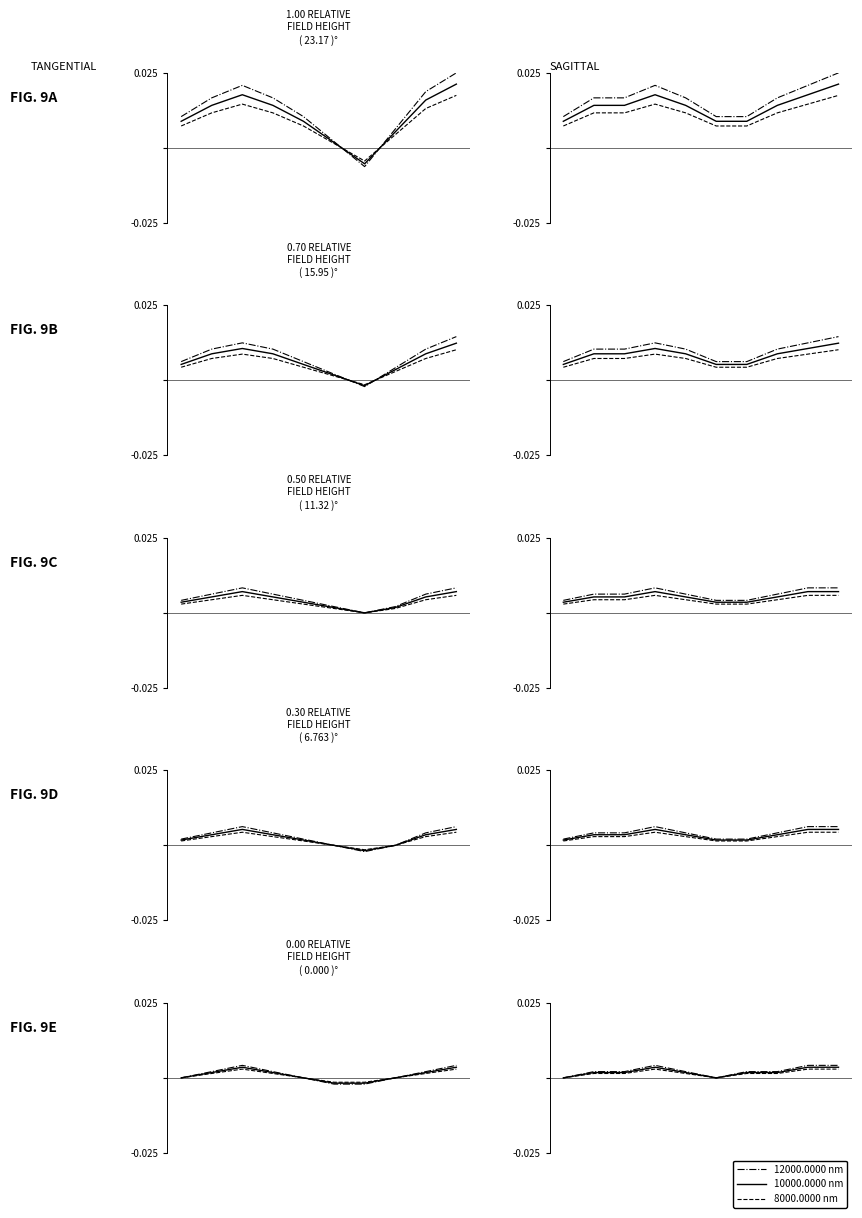

True or false: 12000.0000 nm and 8000.0000 nm cross at least once.

False